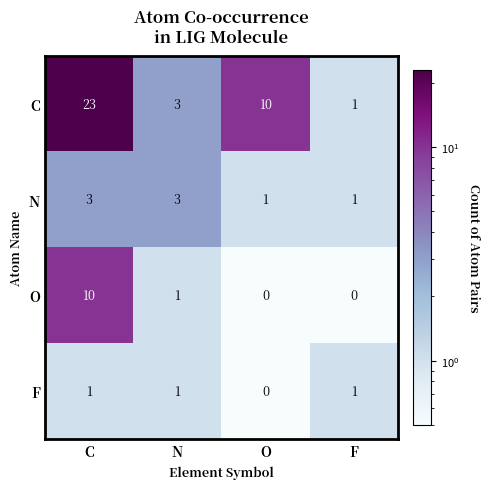

At which category does the chart reach its peak across all series?

C